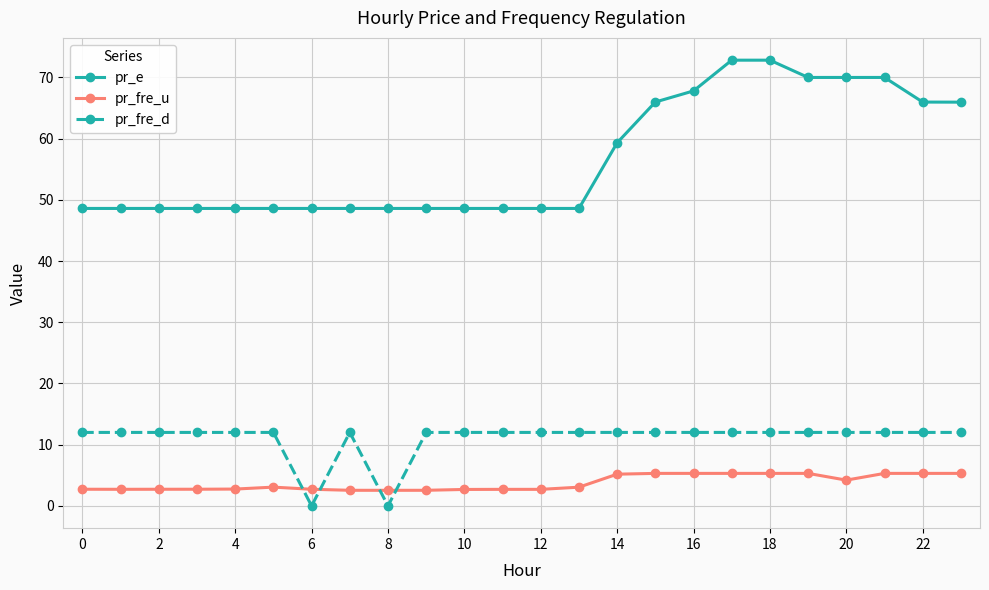

True or false: pr_fre_d has more than 0 points higher than both neighbors.

True